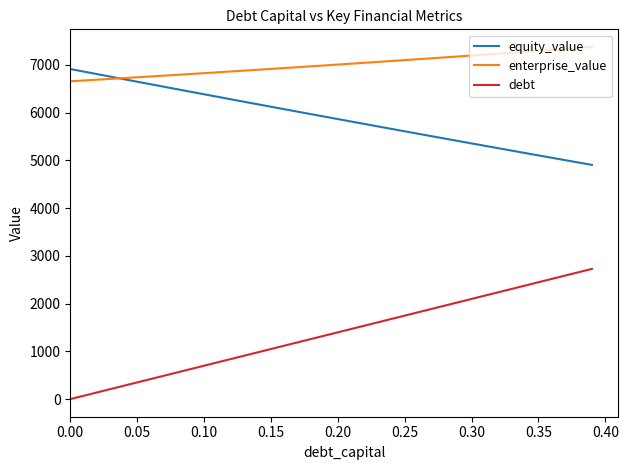

What is the greatest value displayed?

7378.3